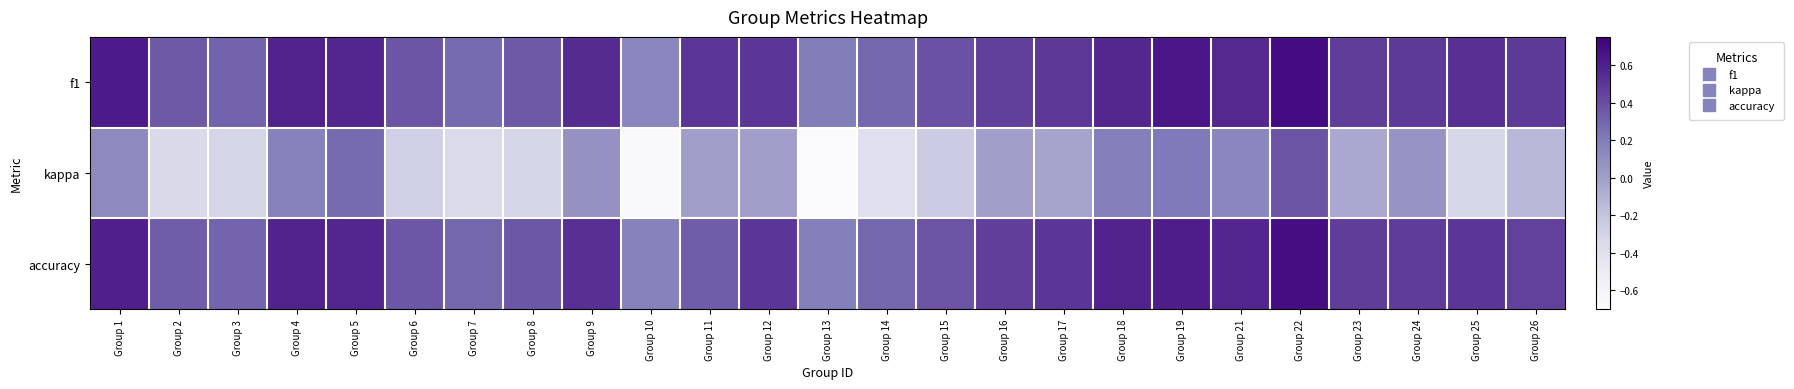

Between Group 24 and Group 7, which is larger?

Group 24